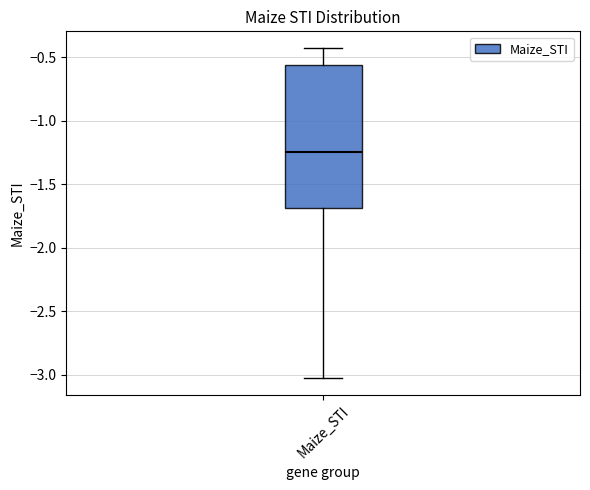

Where is the lower edge of the box for Maize_STI on the y-axis? The values are not printed on the chart, so give them approximately, as read against the axis.

-1.70